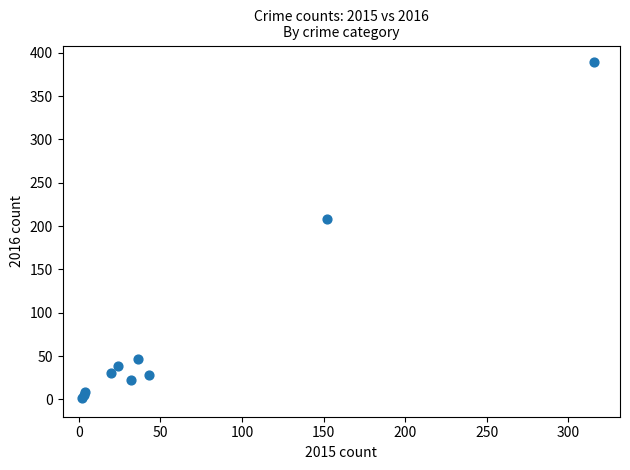

What Y value in the scatter plot is closest to 195?

208